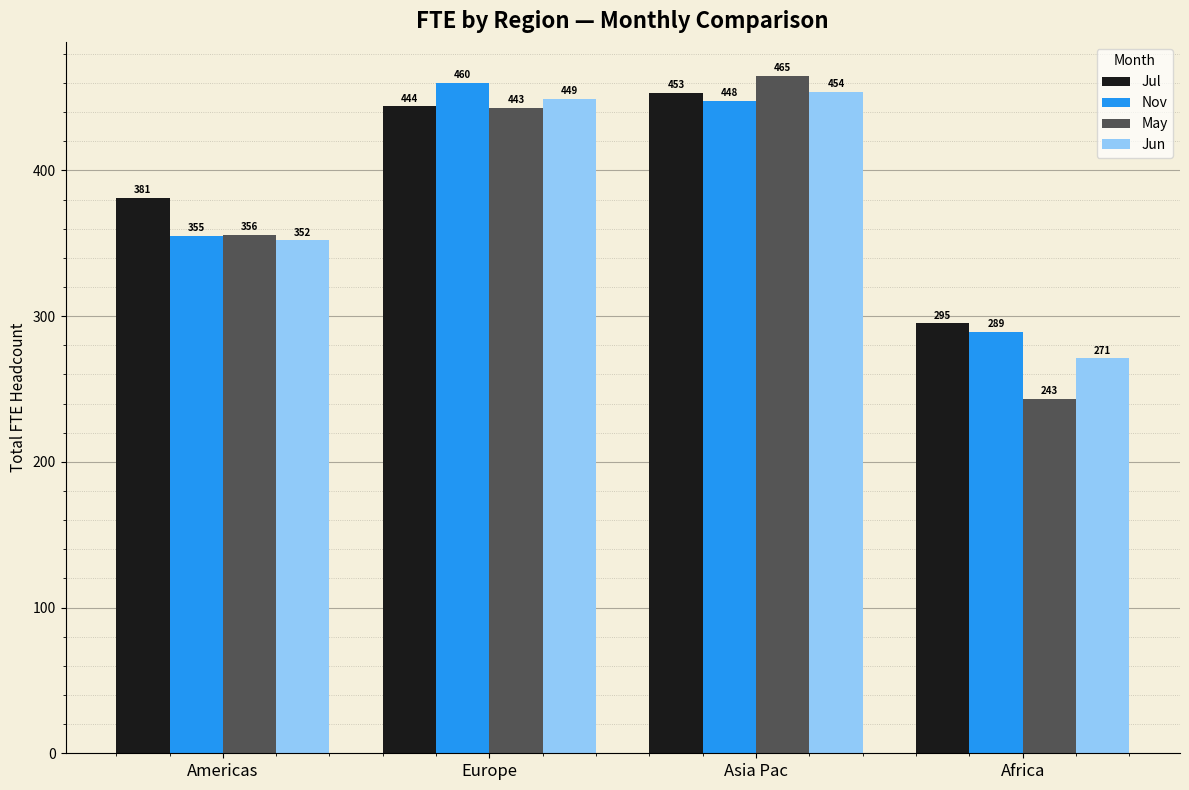

What is the value of the Nov bar at the 3rd from the left?

448